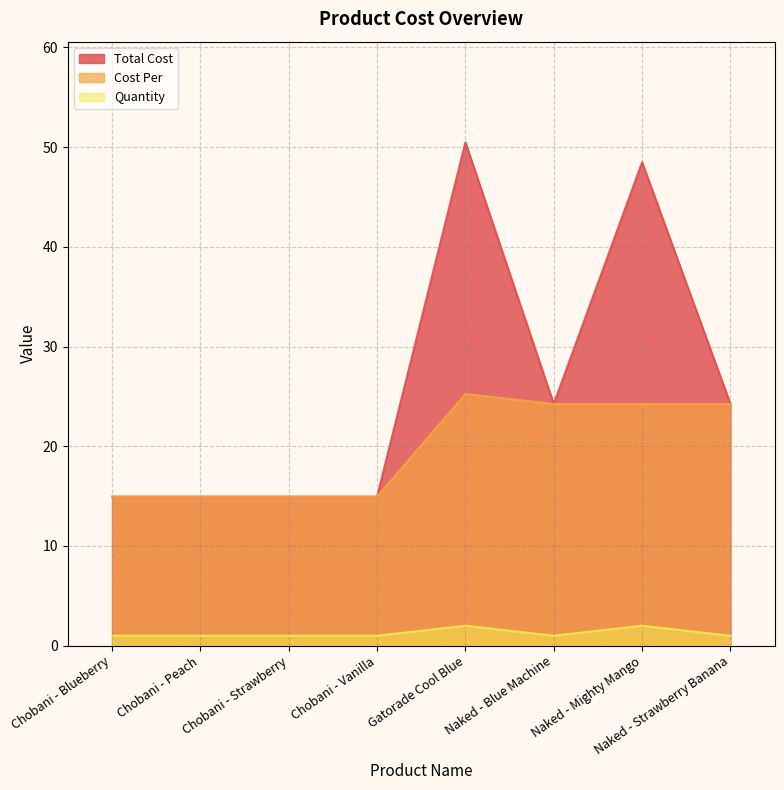

How many lines are shown in the chart?

3